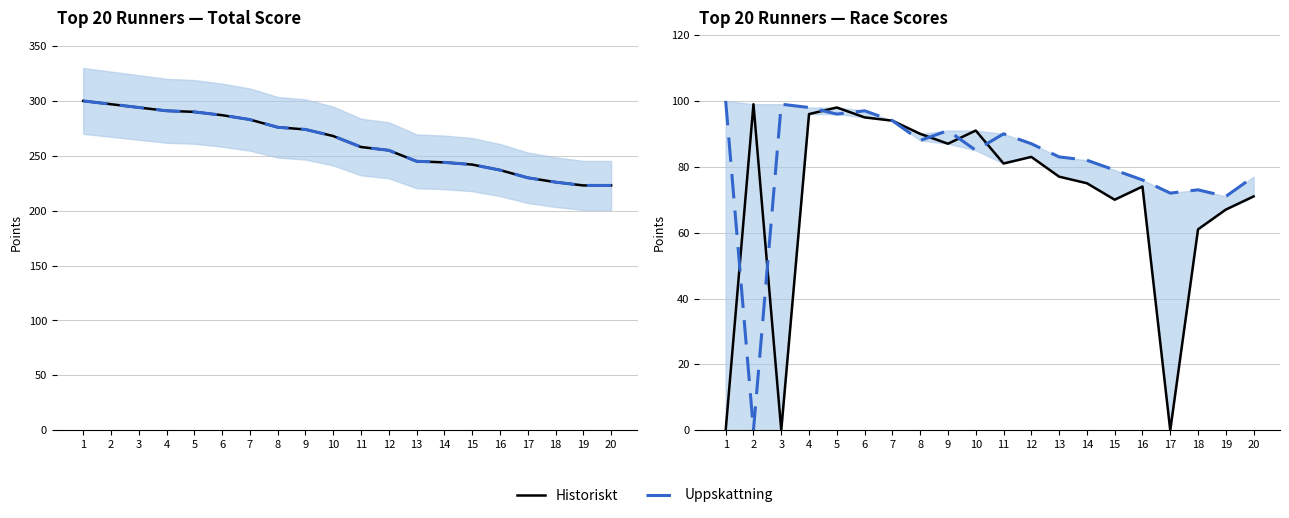

At which label does Historiskt first exceed 81?

2